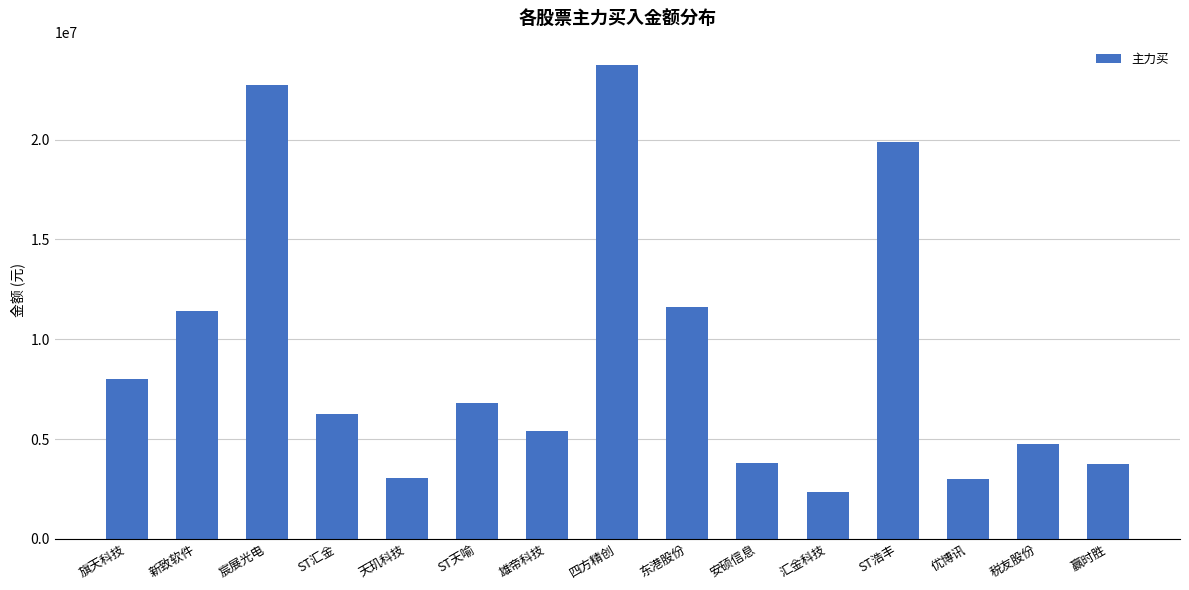

Which category has the lowest value across all series?

汇金科技